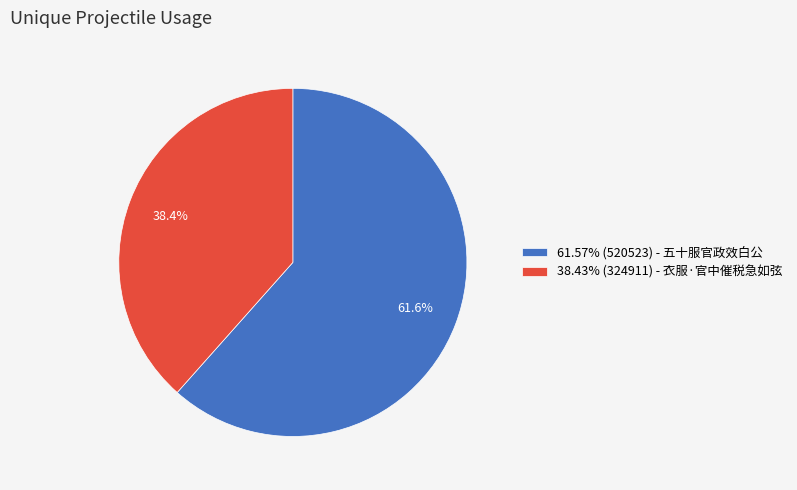

What is the ratio of the value at 61.57% (520523) - 五十服官政效白公 to the value at 38.43% (324911) - 衣服·官中催税急如弦?

1.6